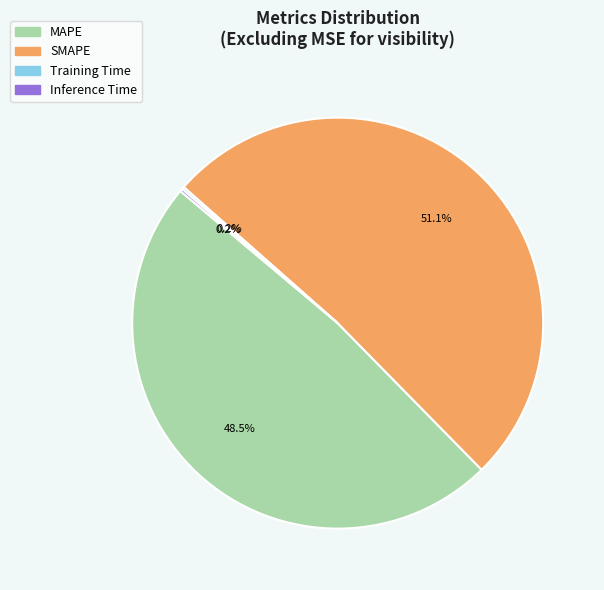

Approximately how many times larger is the value at SMAPE compared to MAPE?

1.1